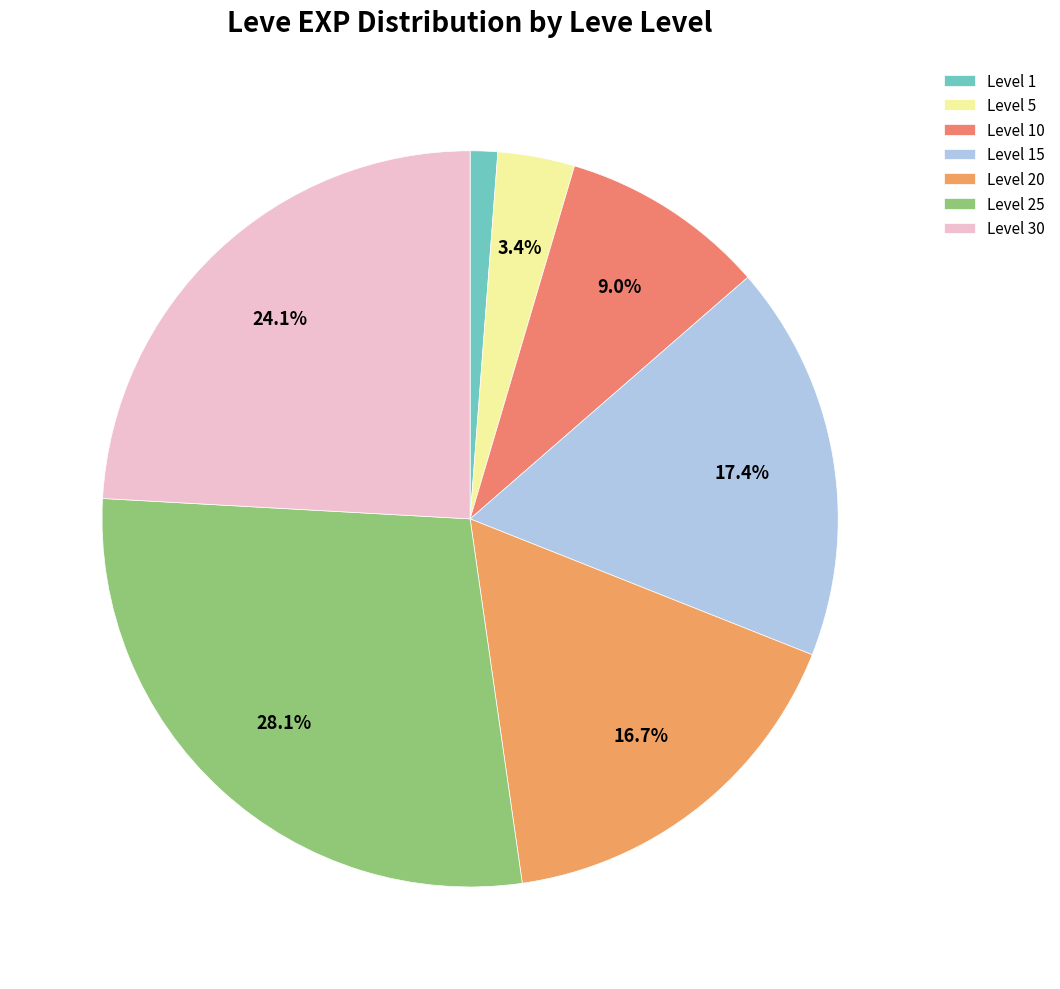

How many segments does this pie chart have?

7